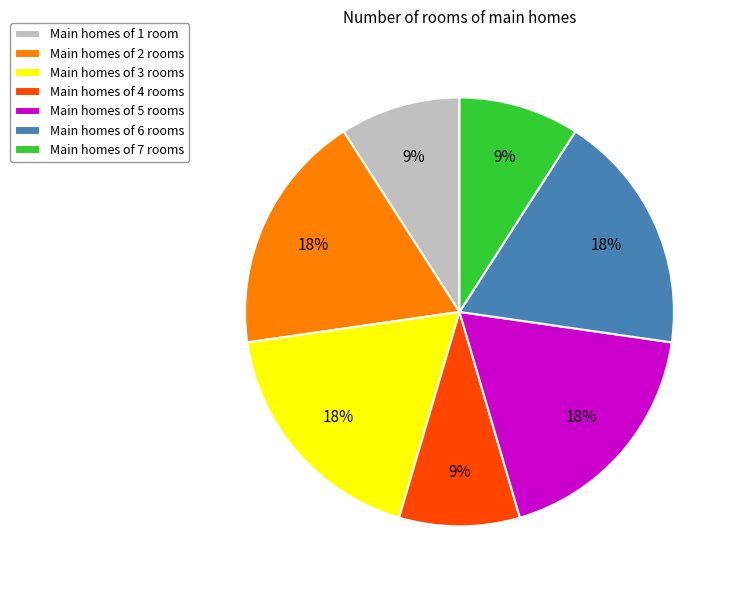

Approximately how many times larger is the value at Main homes of 4 rooms compared to Main homes of 1 room?

1.0